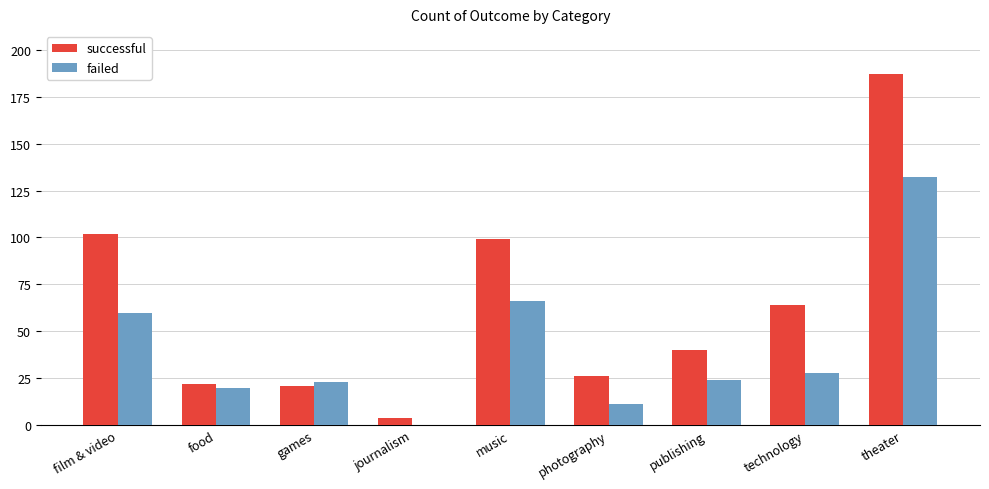

Which label corresponds to the largest value in the chart?

theater